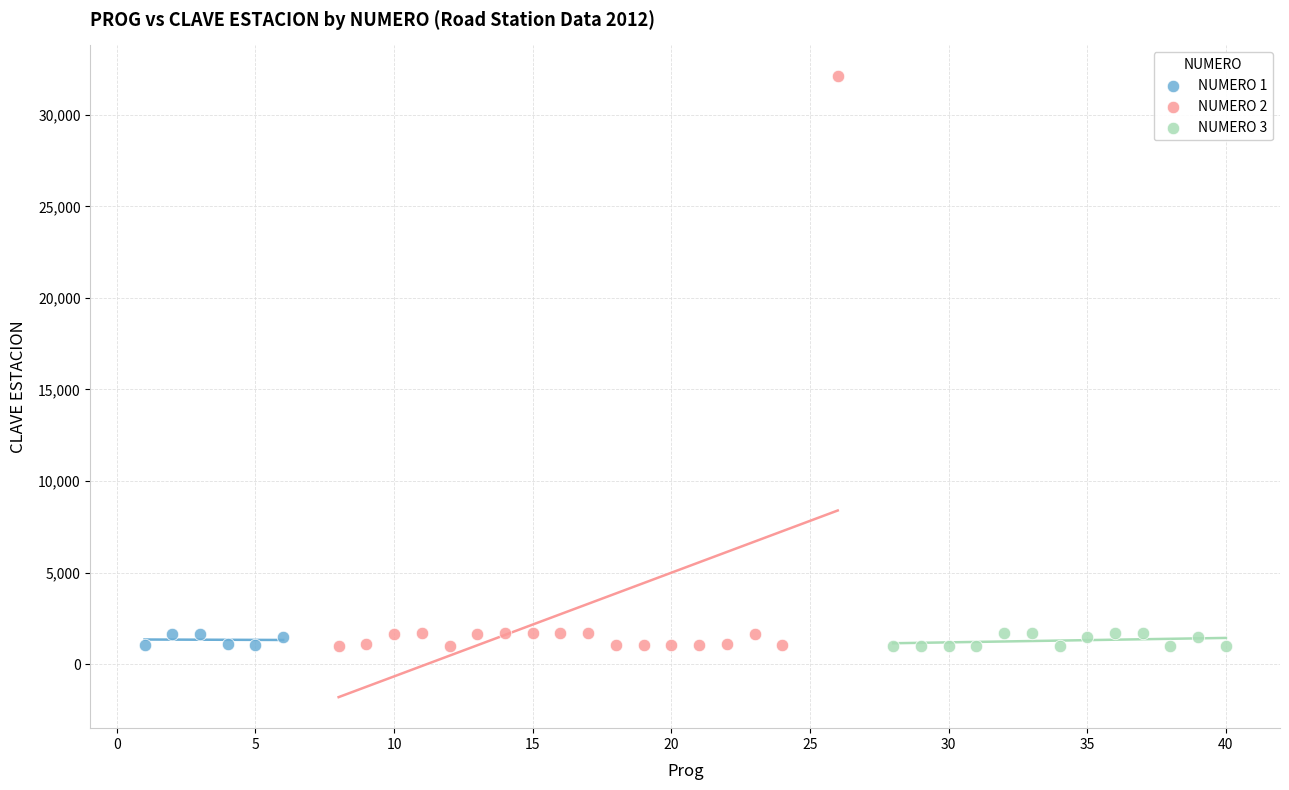

Which series has the widest spread of Y values?

NUMERO 2